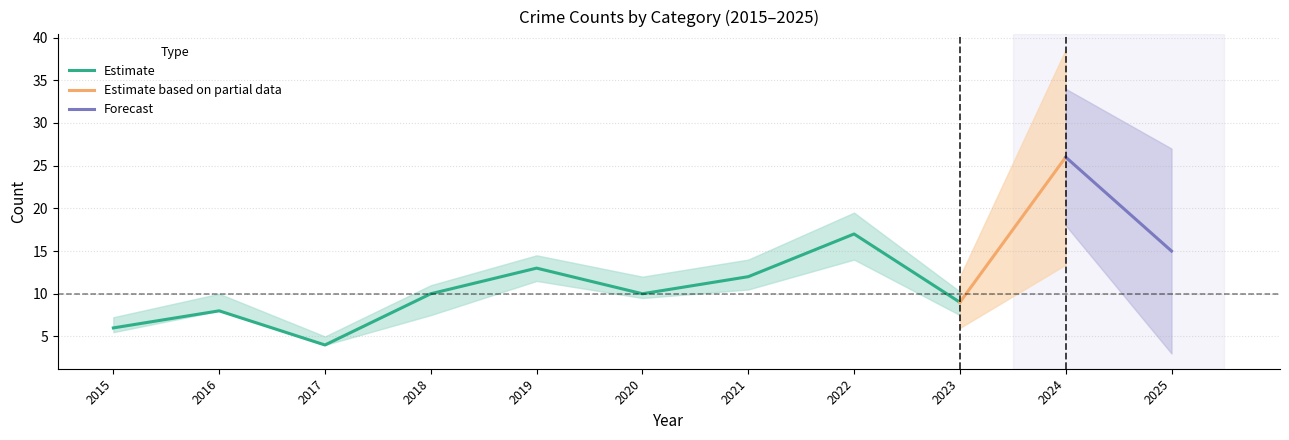

Which has a higher value, 2017 or 2019?

2019